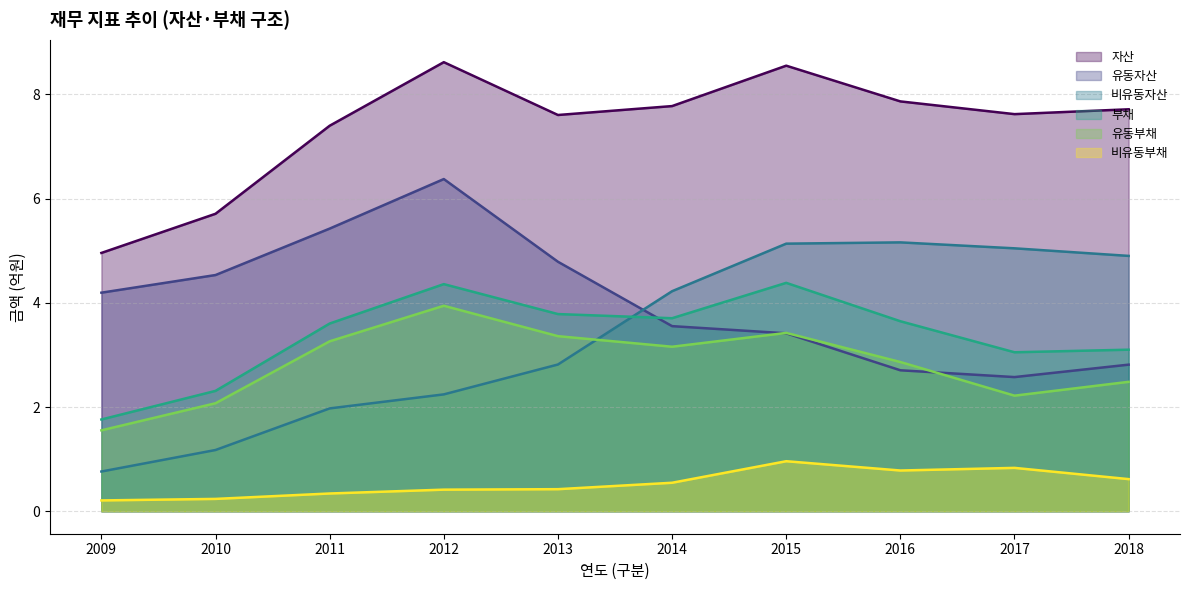

What is the difference between the highest and lowest values at 2016?

7.1